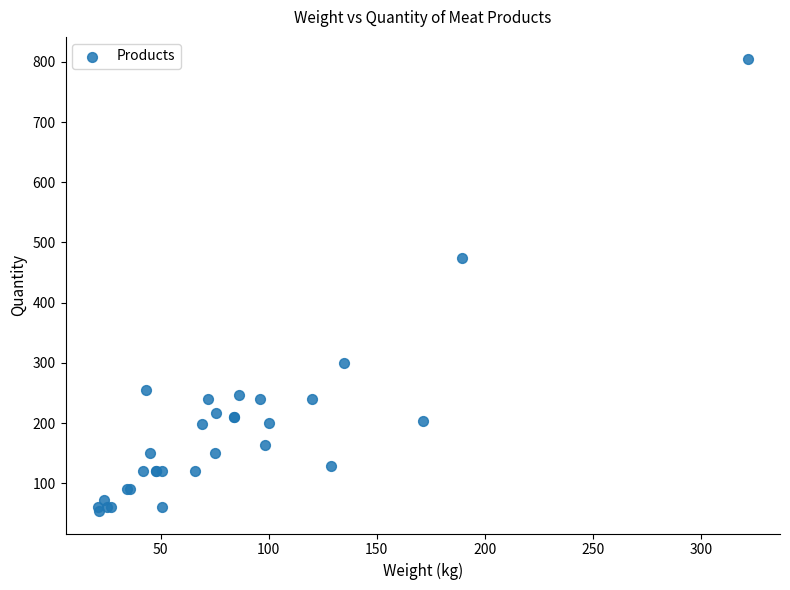

What Y value in the scatter plot is closest to 429?

474.0